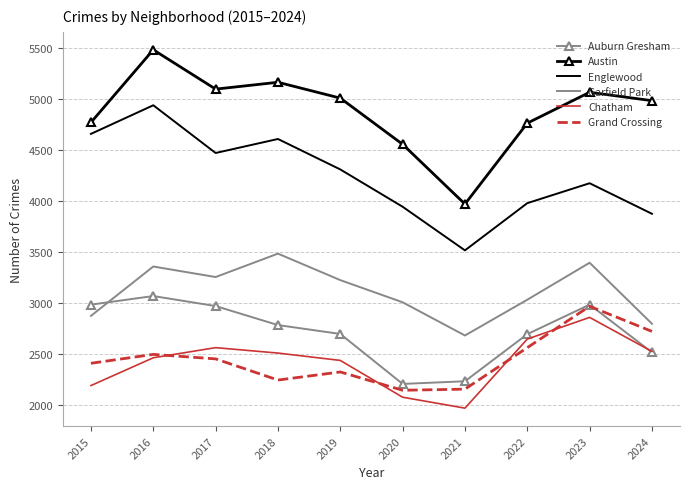

Where do Grand Crossing and Chatham first cross each other?

2016 and 2017